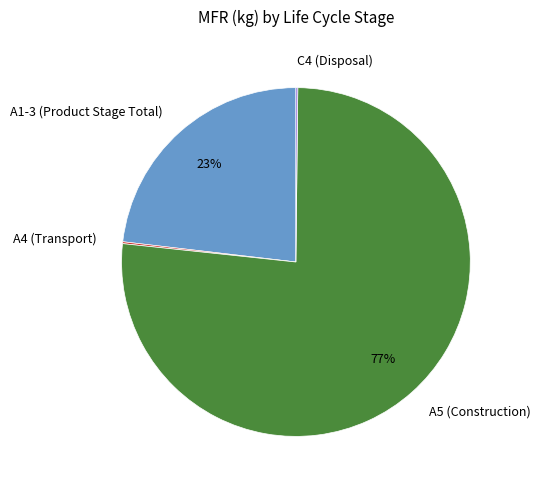

Is it true that A1-3 (Product Stage Total) is 38% of the pie?

False